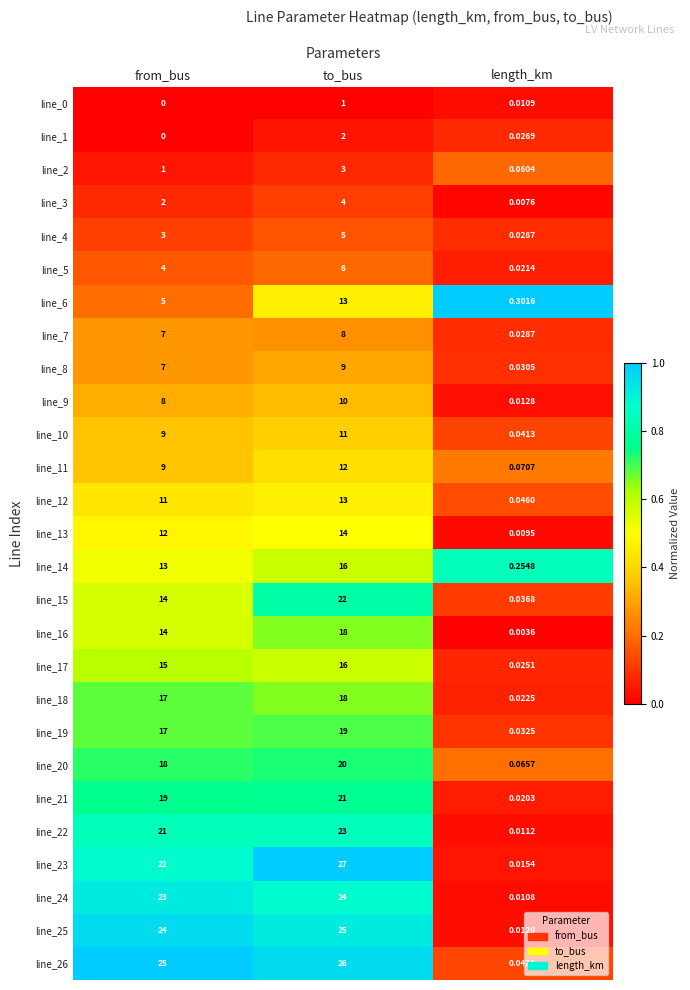

List the labels in order of line_0 value, largest first.

to_bus, length_km, from_bus